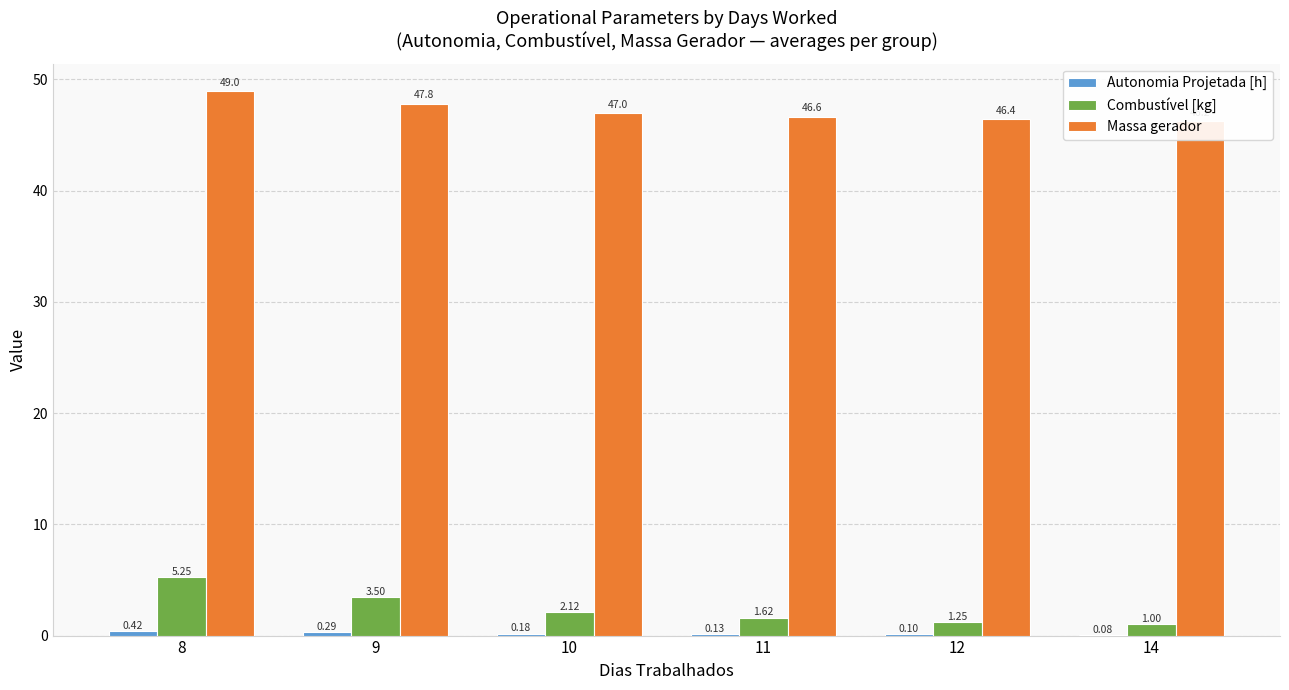

How many distinct data groups are displayed?

3